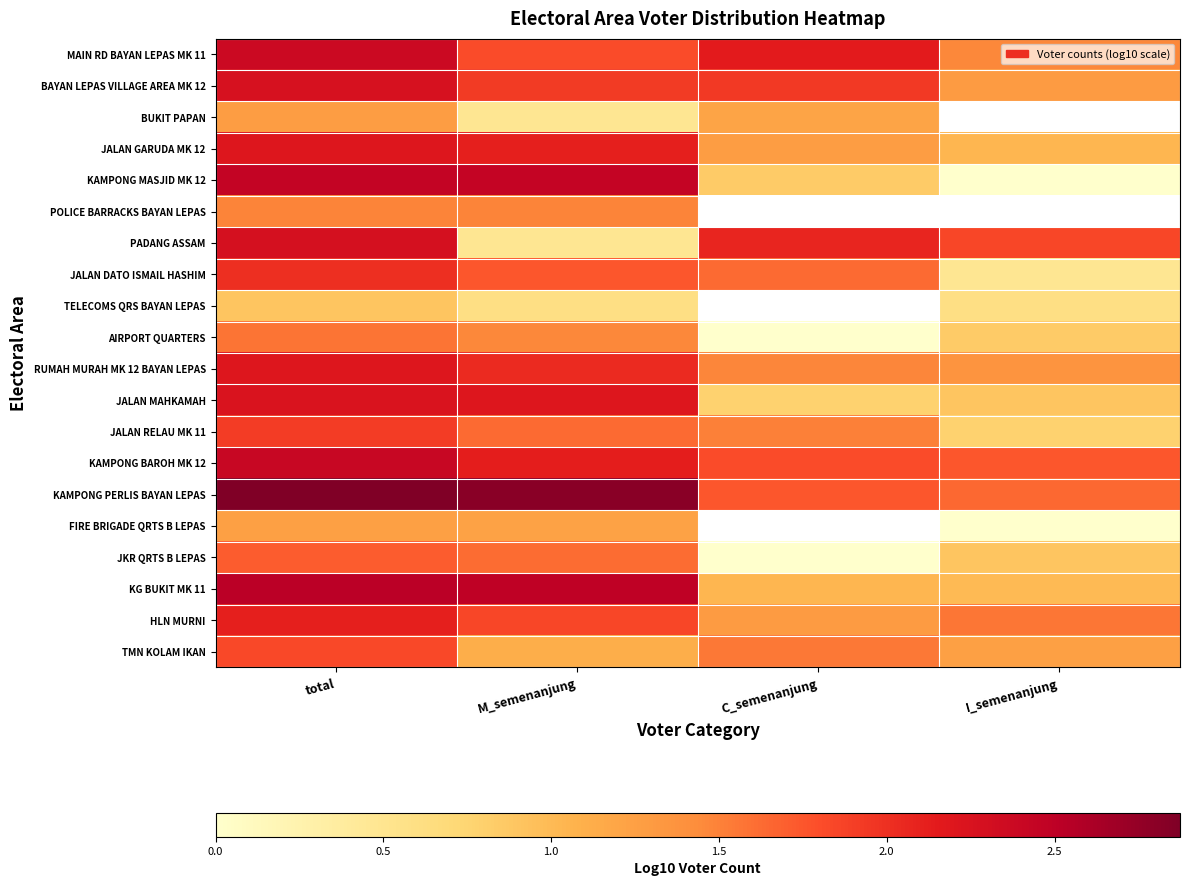

Where does the PADANG ASSAM series first go above 2?

total